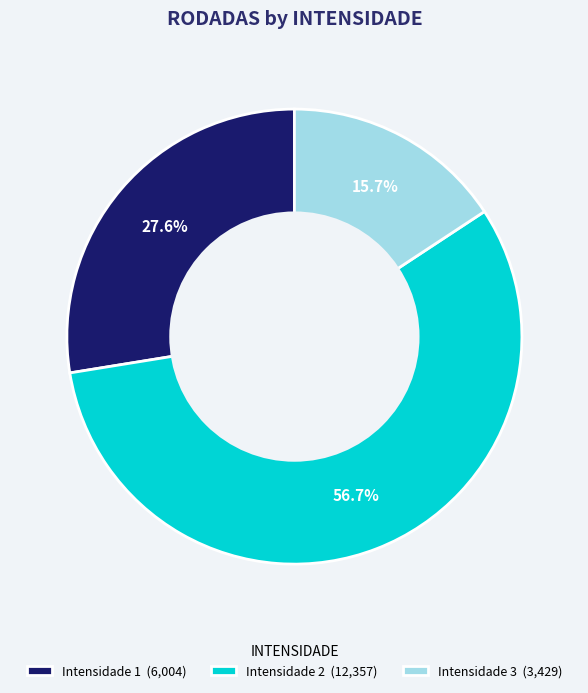

Is Intensidade 1 (6,004) the majority of the pie?

No